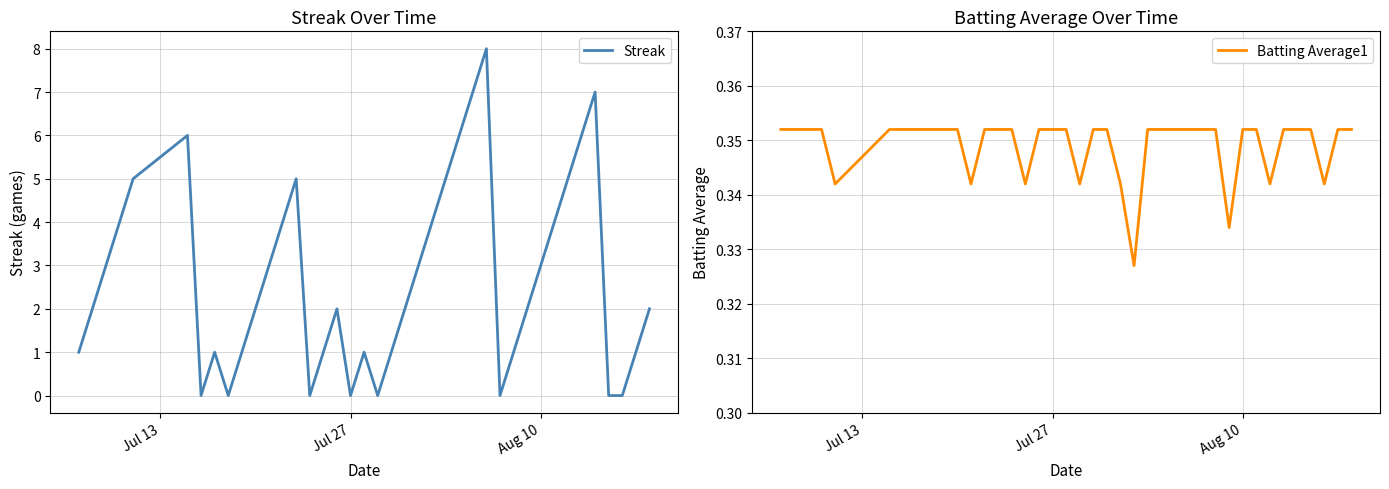

What is the highest value of the Streak series?

8